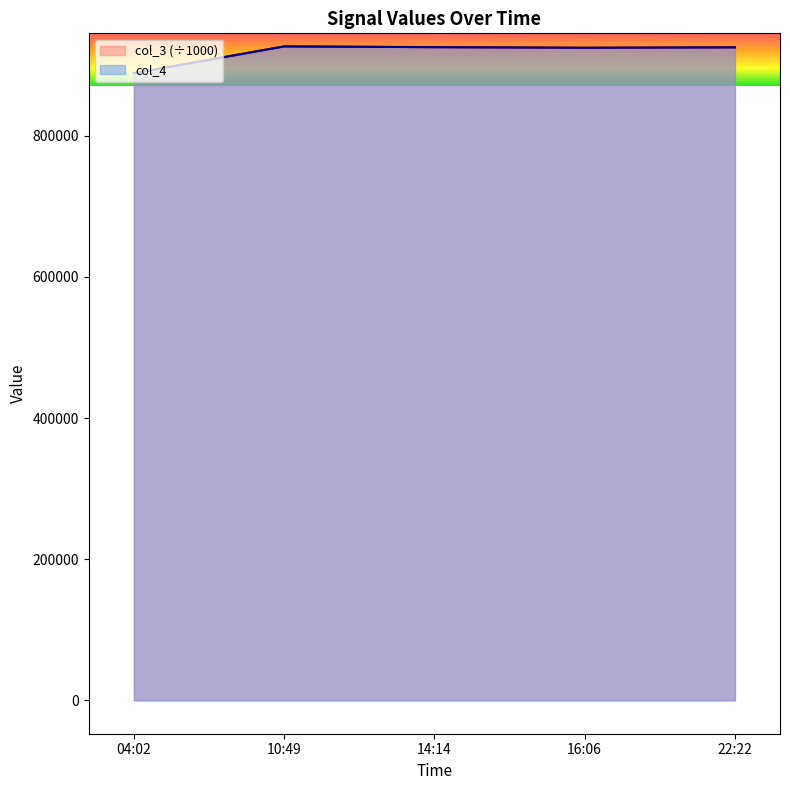

What is the label of the 5th point from the right?

04:02